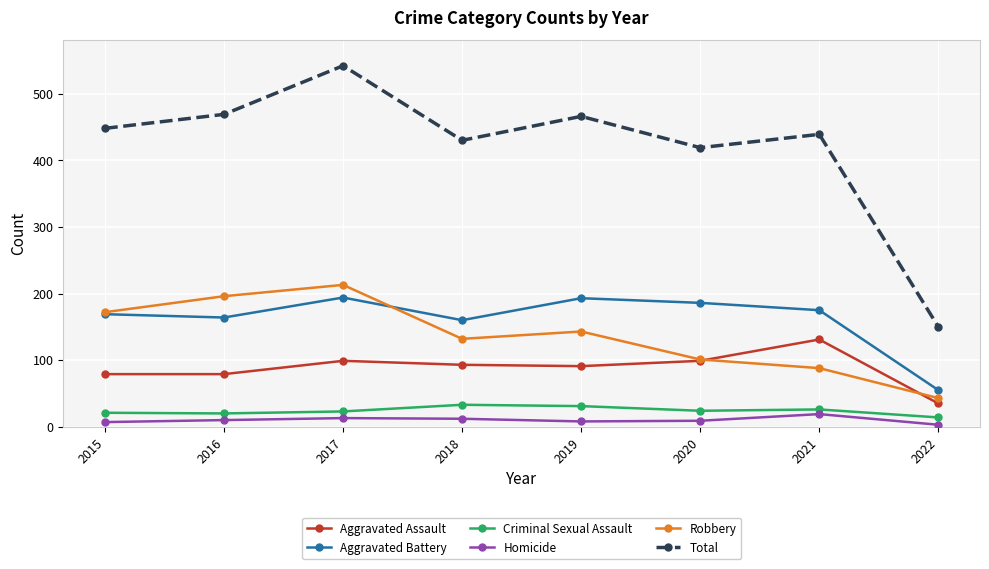

What is the value of the Robbery point at the 2nd from the left?

196